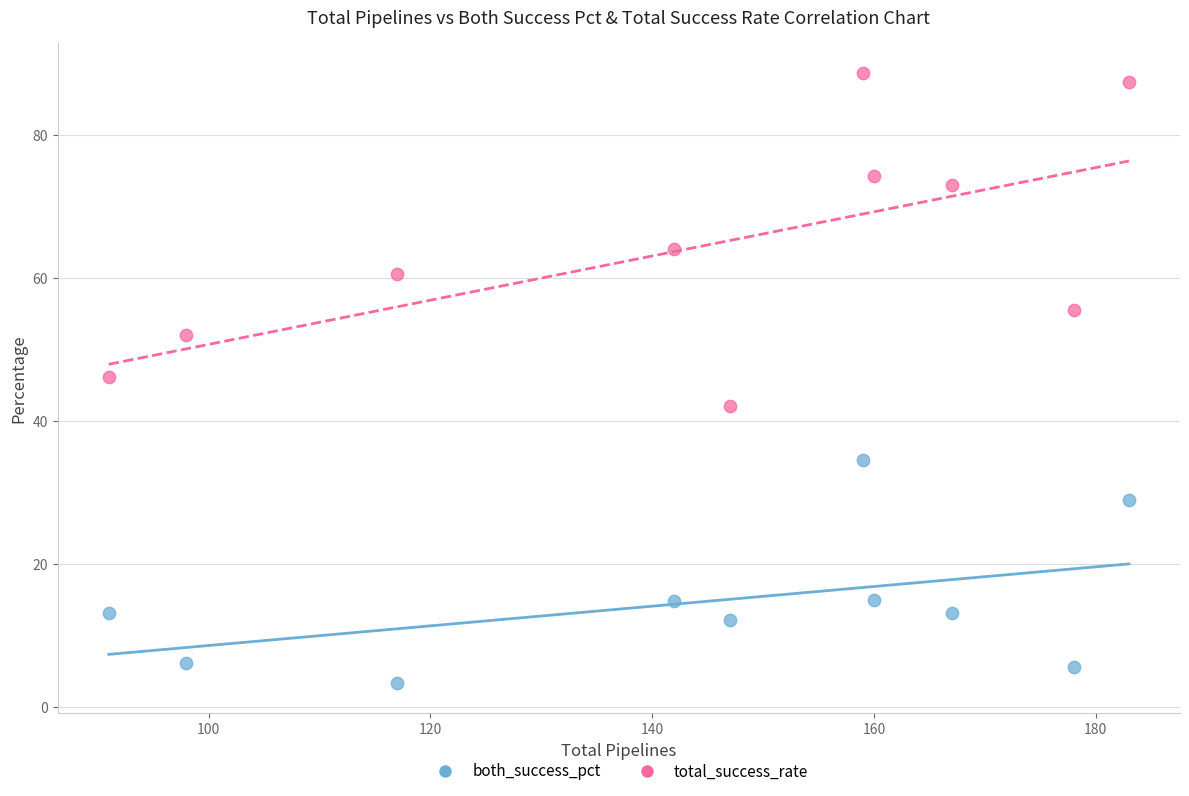

Which series has the largest Y range (max minus min)?

total_success_rate